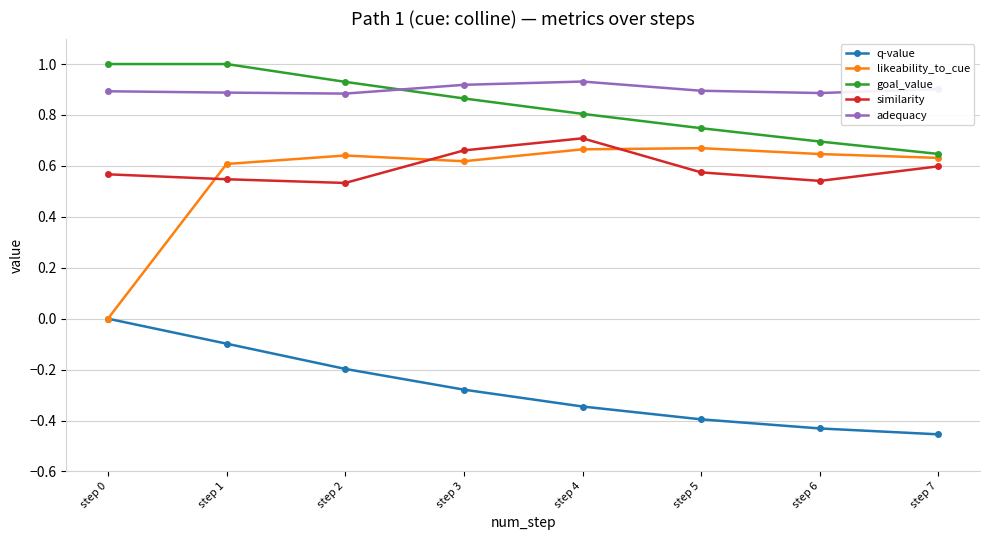

Which series has the largest range (max minus min)?

likeability_to_cue